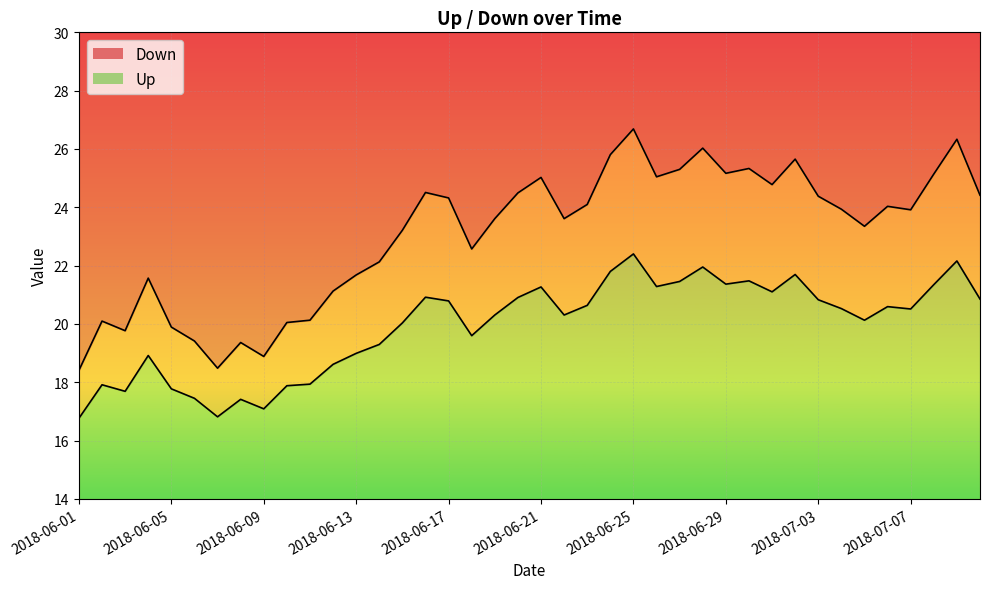

Between 17 and 30, which is larger?

30